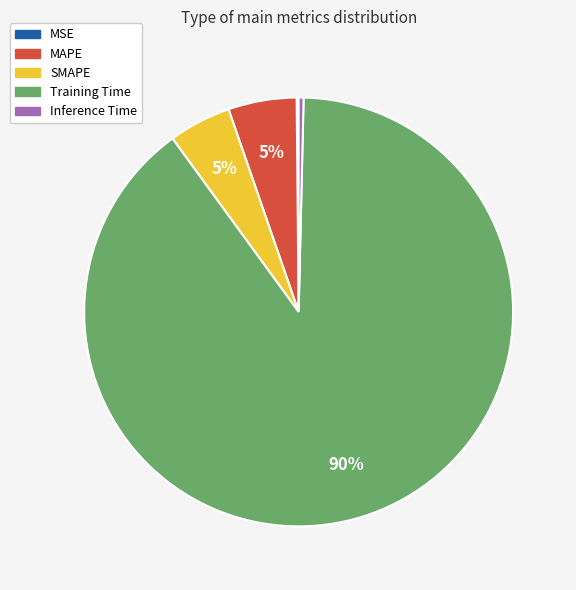

True or false: MAPE accounts for 5% of the total.

True